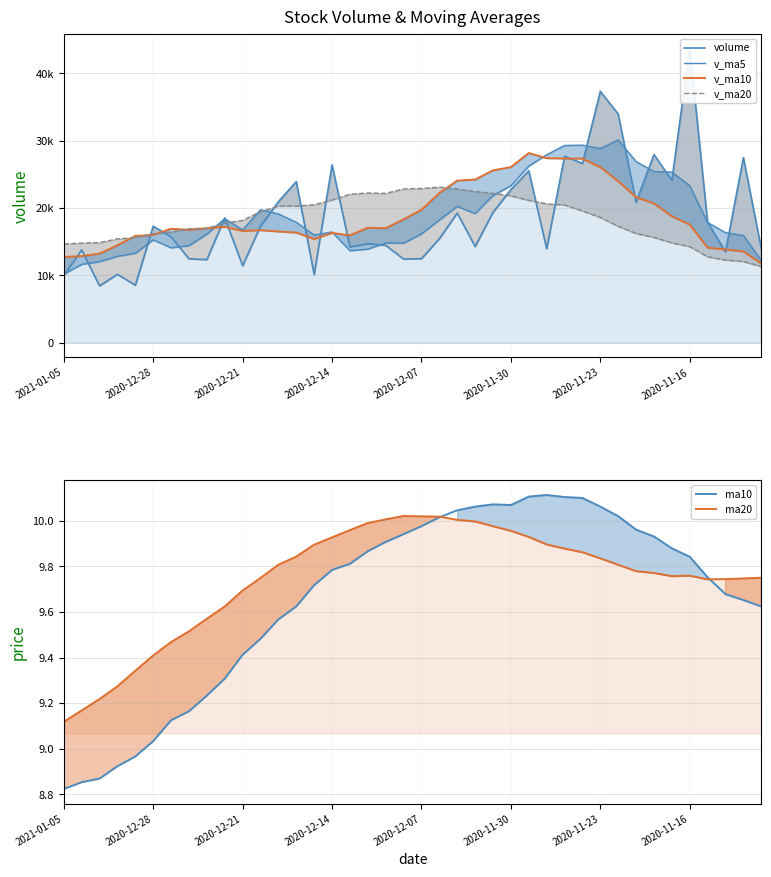

True or false: ma10 and volume cross at least once.

False